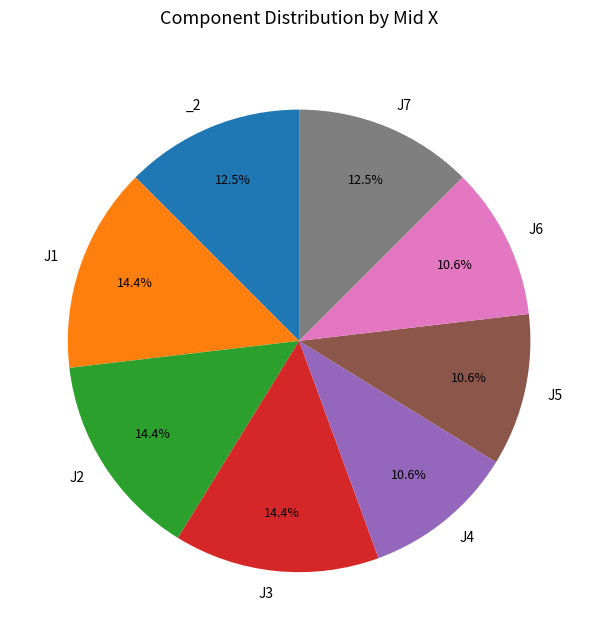

Is there any slice that represents more than half of the pie?

No